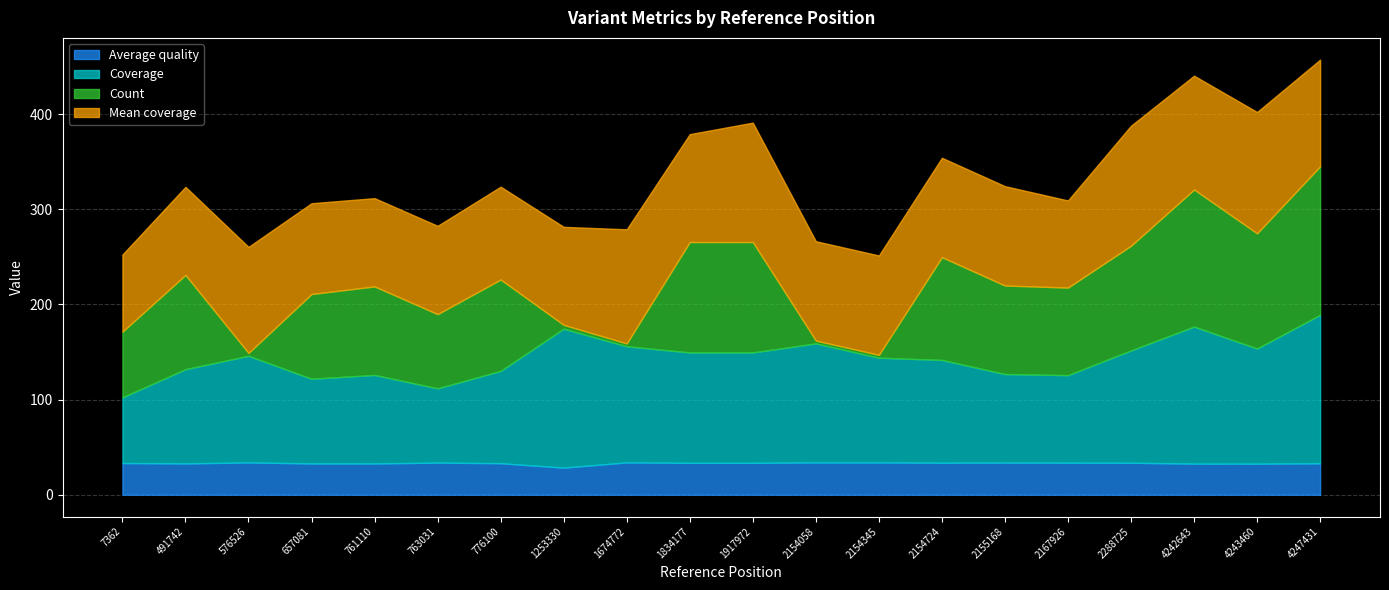

How many interior local peaks does the Count series have?

5